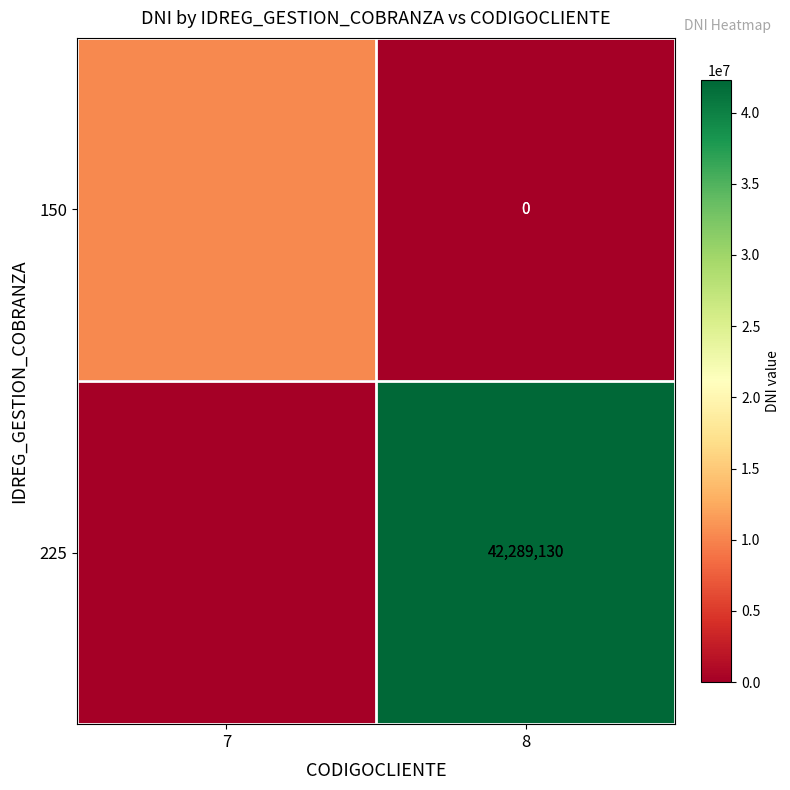

Is the value of 225 at 8 greater than the value of 150 at 8?

Yes